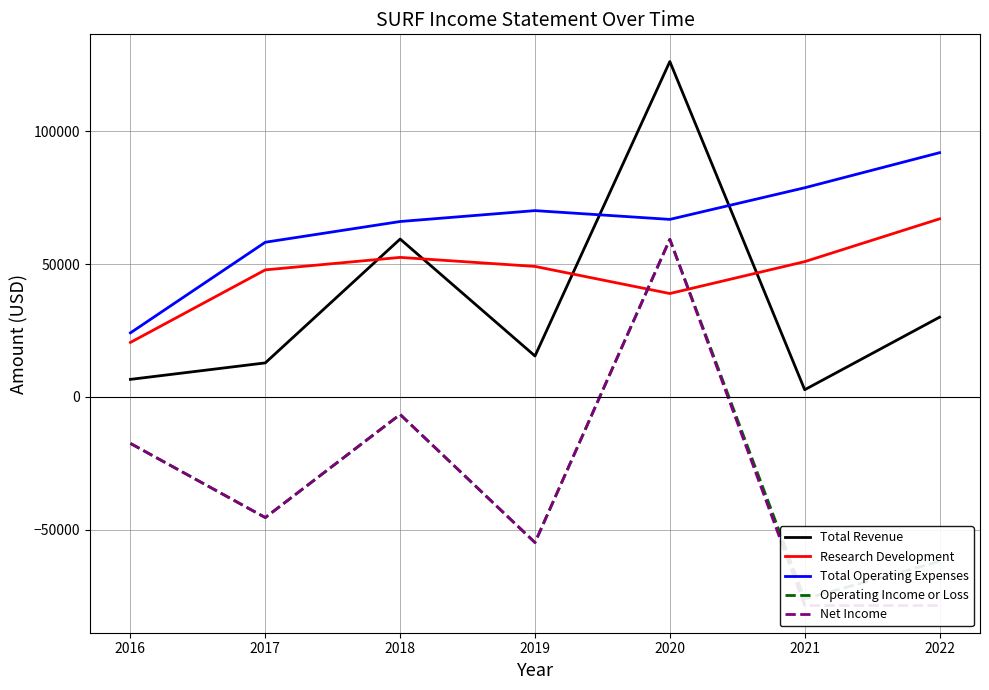

The Net Income series shows -60060 at 2017. True or false?

False